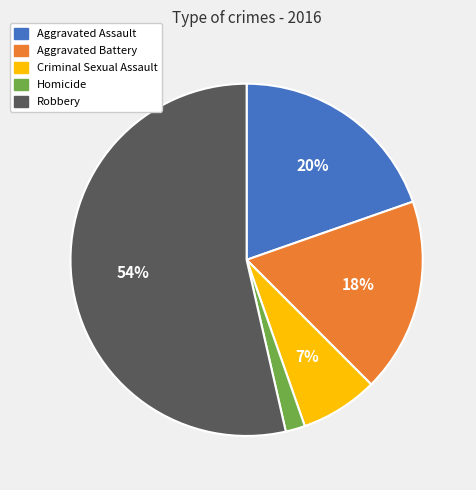

Does any single category account for the majority?

Yes